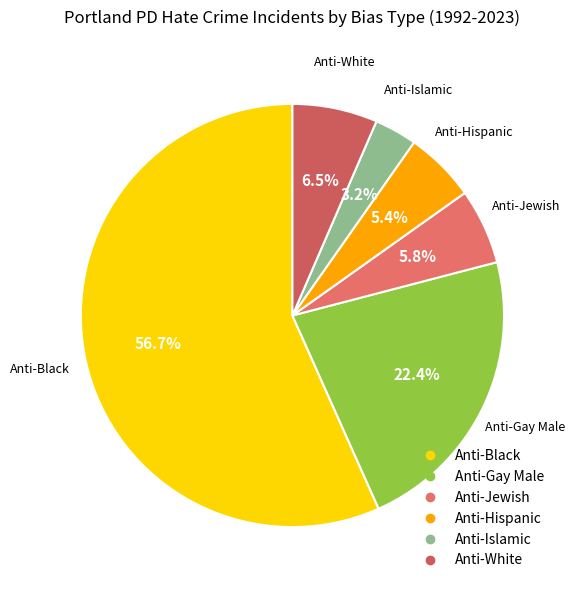

Does Anti-Black represent more than half of the total?

Yes